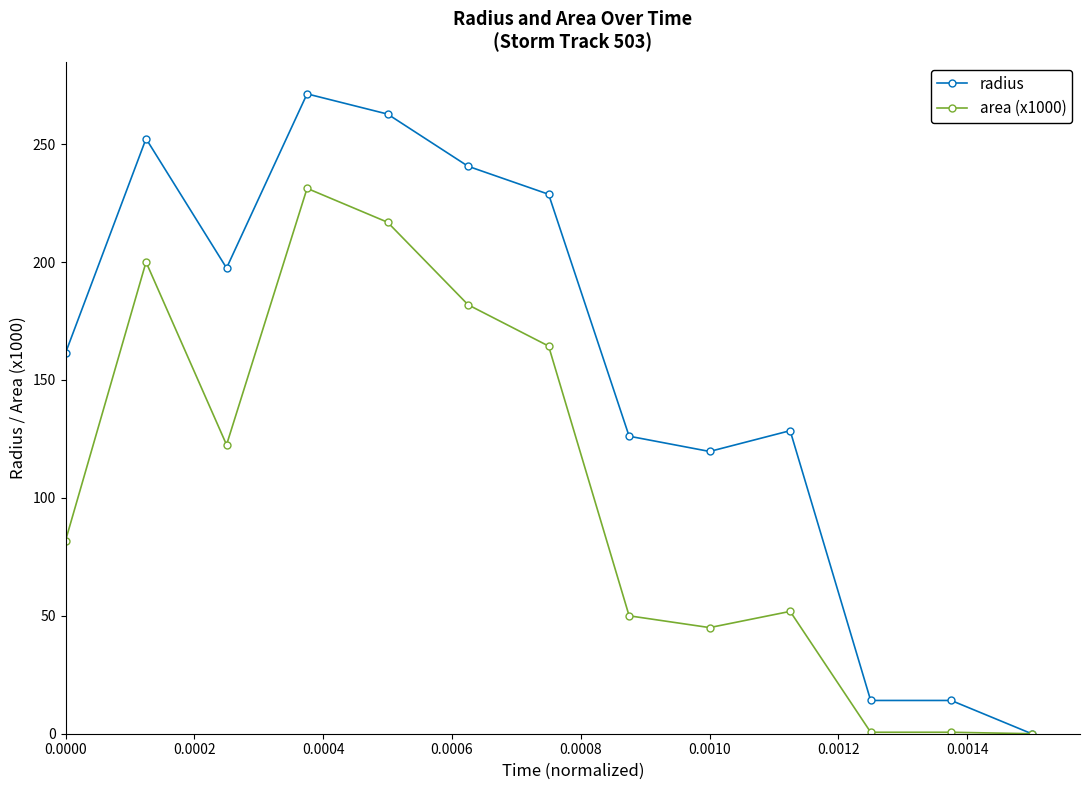

How many data points in area (x1000) are less than 81?

6